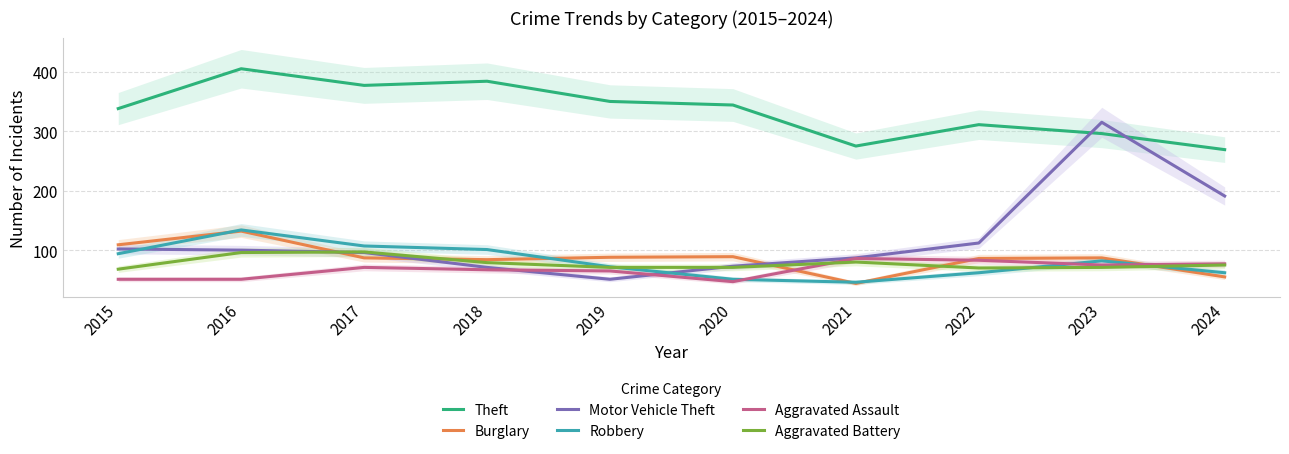

What is the average value of the Burglary series?

86